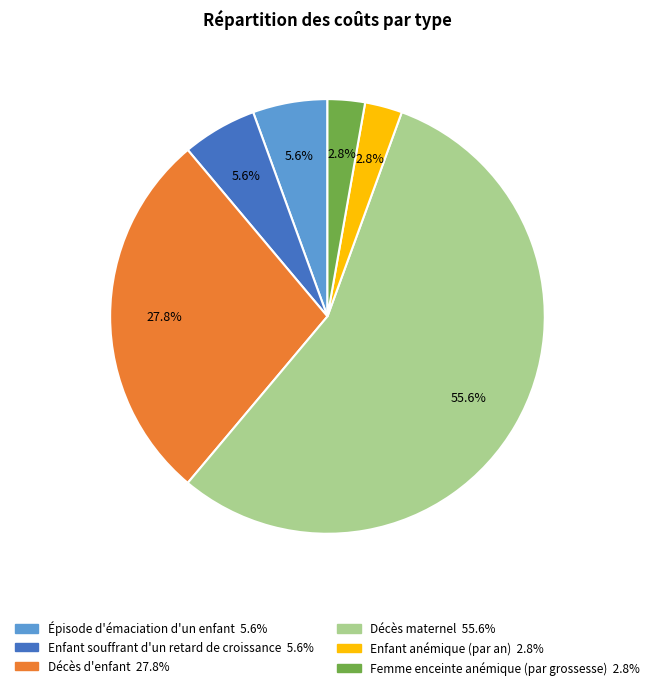

What percentage is the Décès d'enfant slice, to the nearest percent?

28%